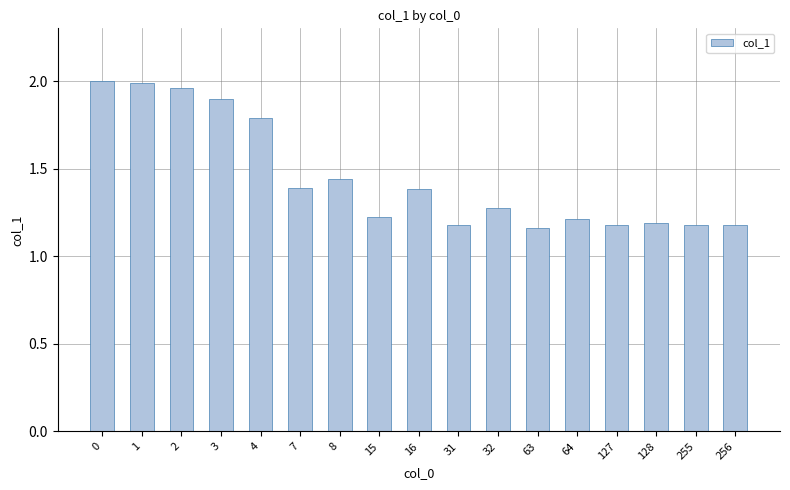

True or false: the data shows 1.2 at 128.

True